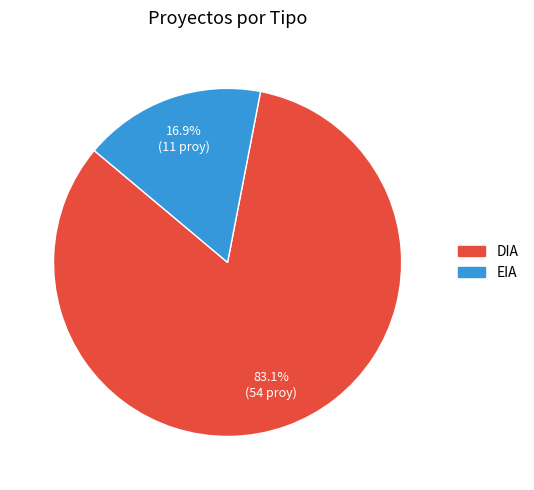

Is EIA the majority of the pie?

No